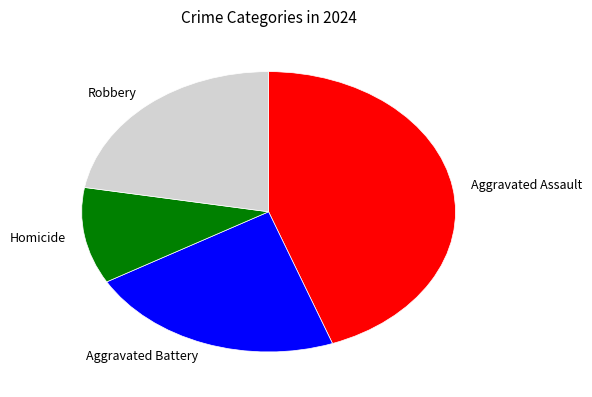

The Robbery slice represents 22% of the pie. True or false?

True